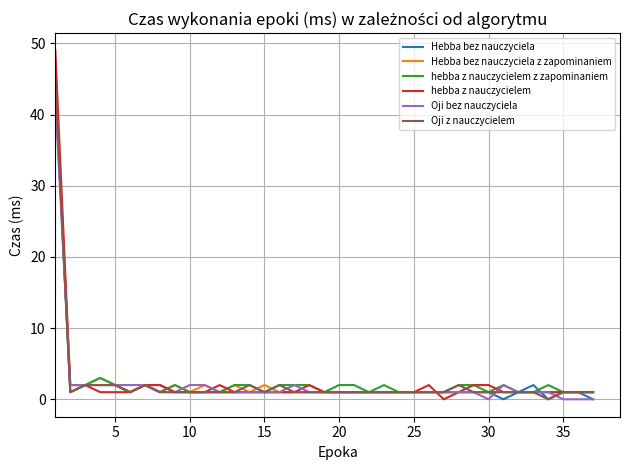

What is the maximum value shown in the chart?

49